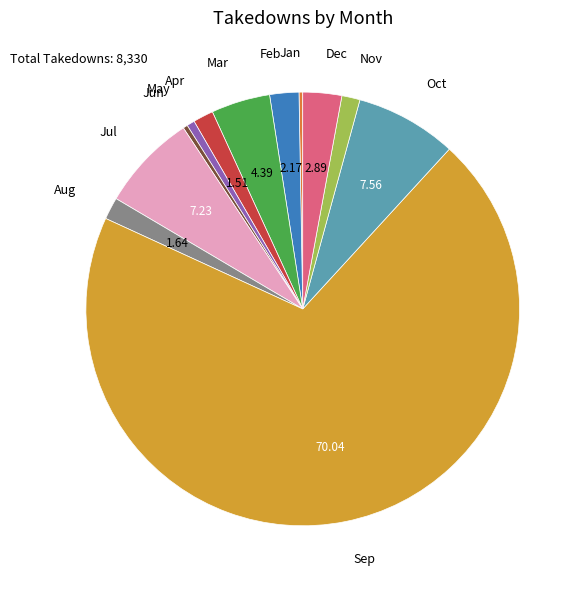

To the nearest percent, what is the average slice percentage?

8%